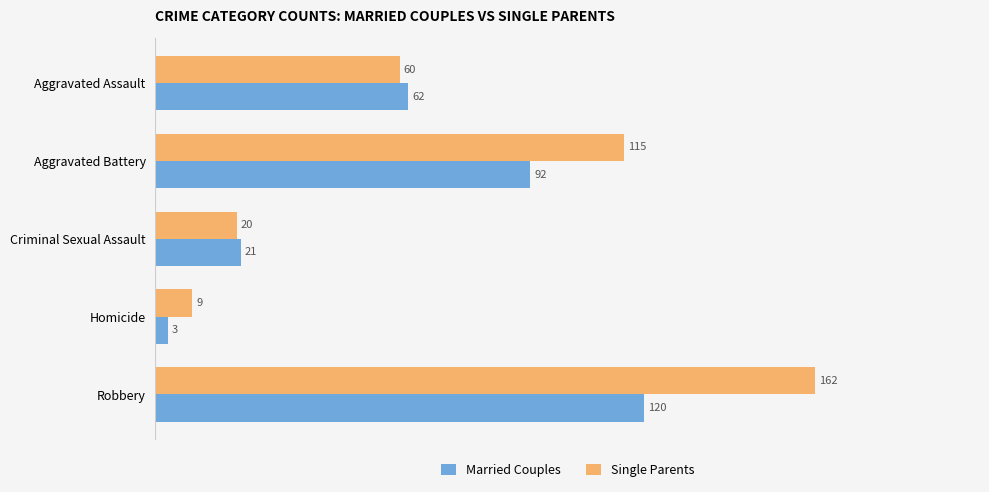

The value of Married Couples at Robbery is 120. True or false?

True